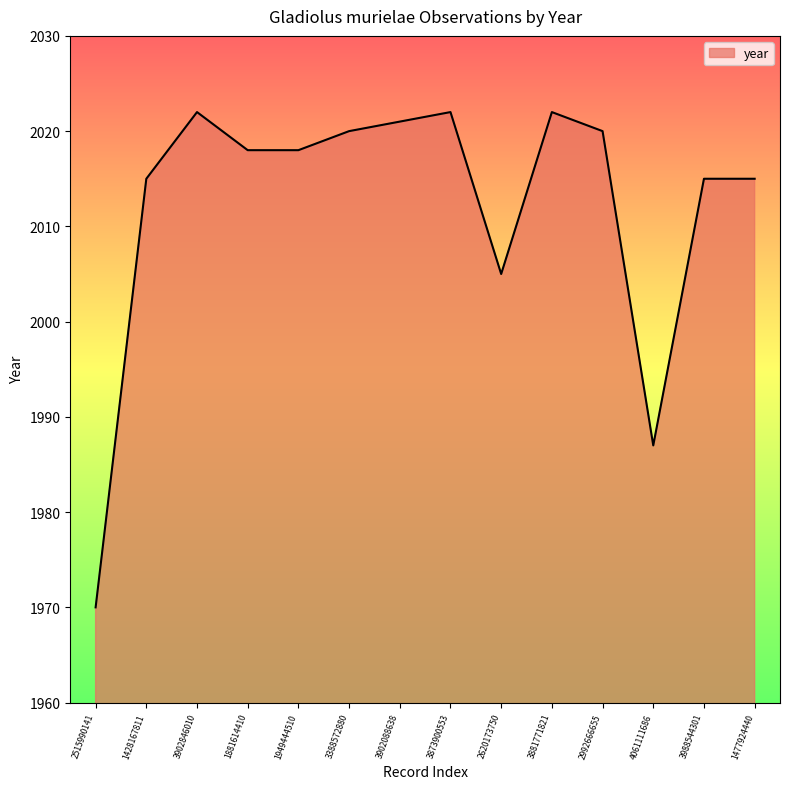

Is it true that the value at 4061111686 is 3475?

False